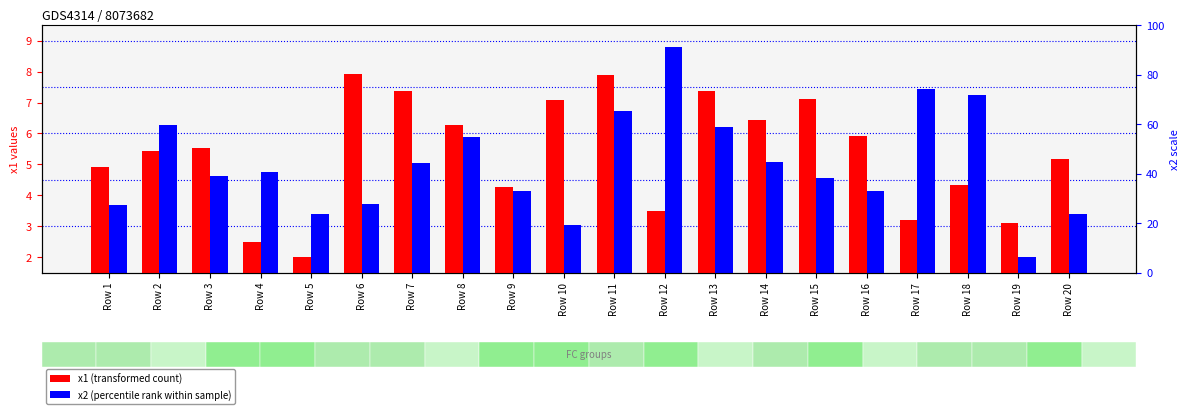

At which category is the sum across all series the highest?

Row 11